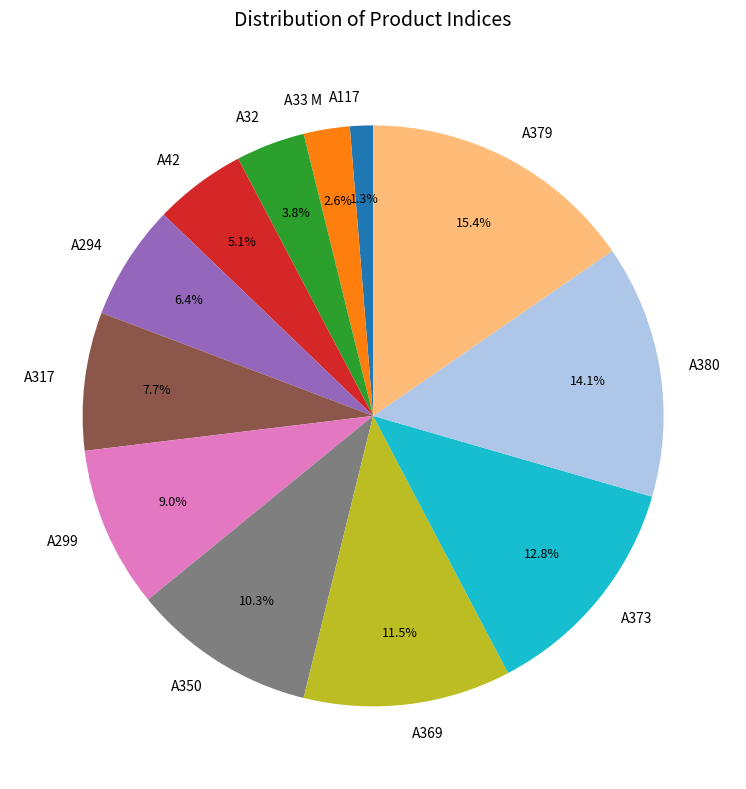

Combined, what portion of the pie is A350 and A380?

24.4%